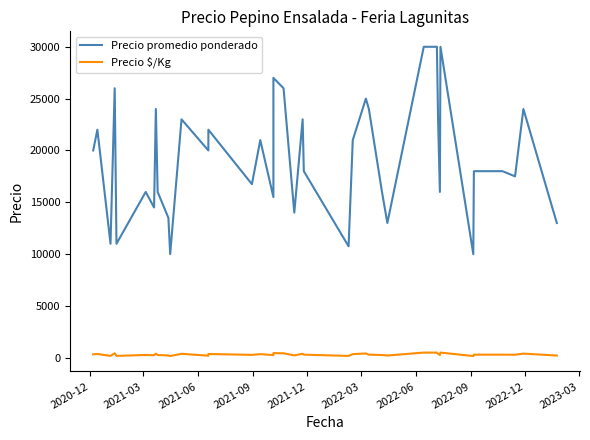

Is it true that Precio $/Kg equals 183 at 2021-06?

True